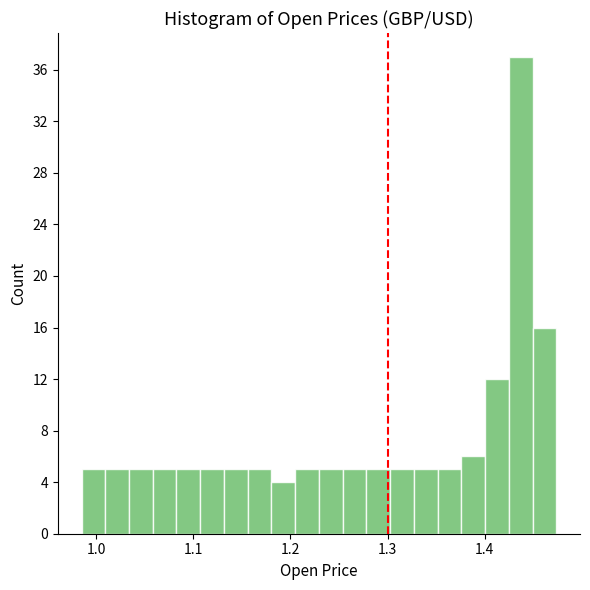

Around what value on the x-axis is the tallest bar? Give the approximate position of its centre, as read against the axis.

1.44